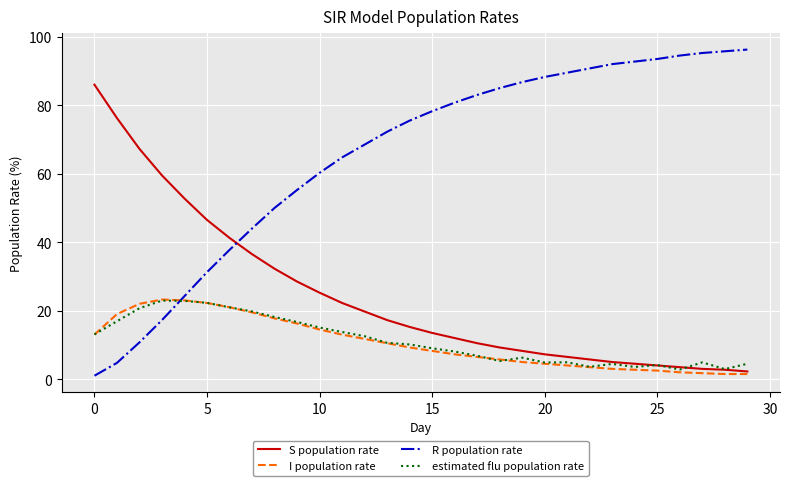

Which series has the largest total across all categories?

R population rate